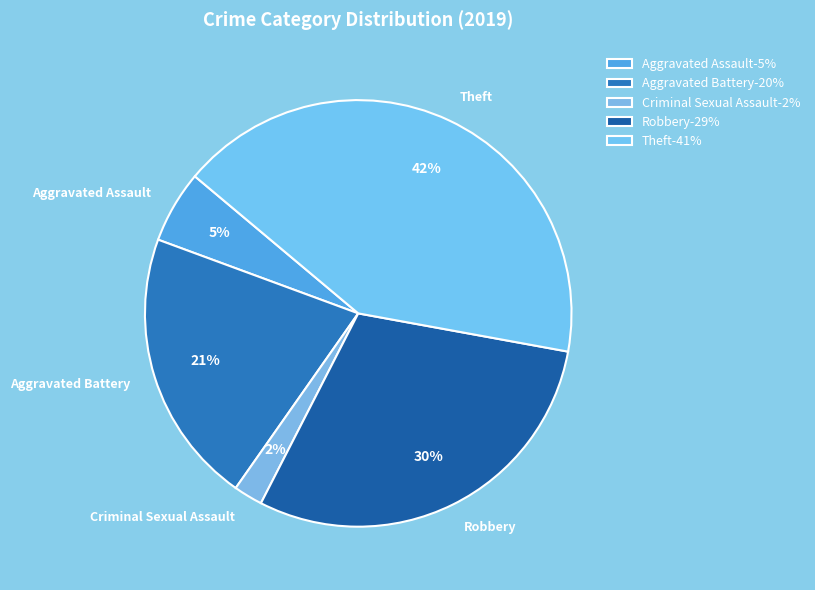

Combined, do Criminal Sexual Assault and Aggravated Assault account for over 50%?

No